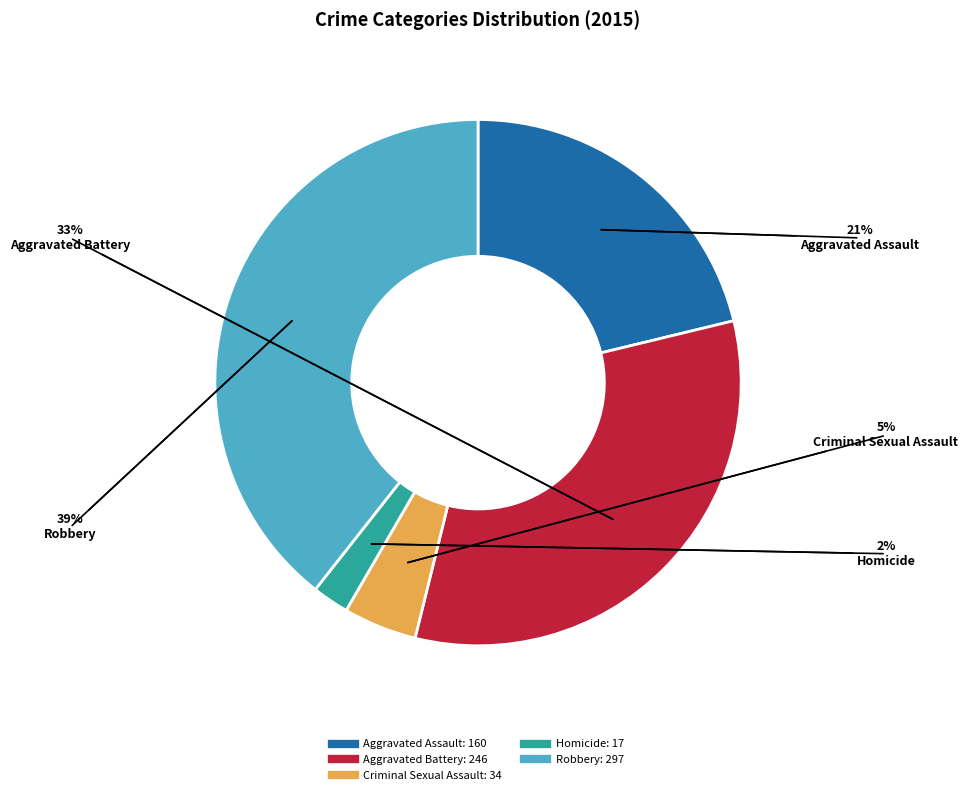

Is it true that Robbery is 50% of the pie?

False